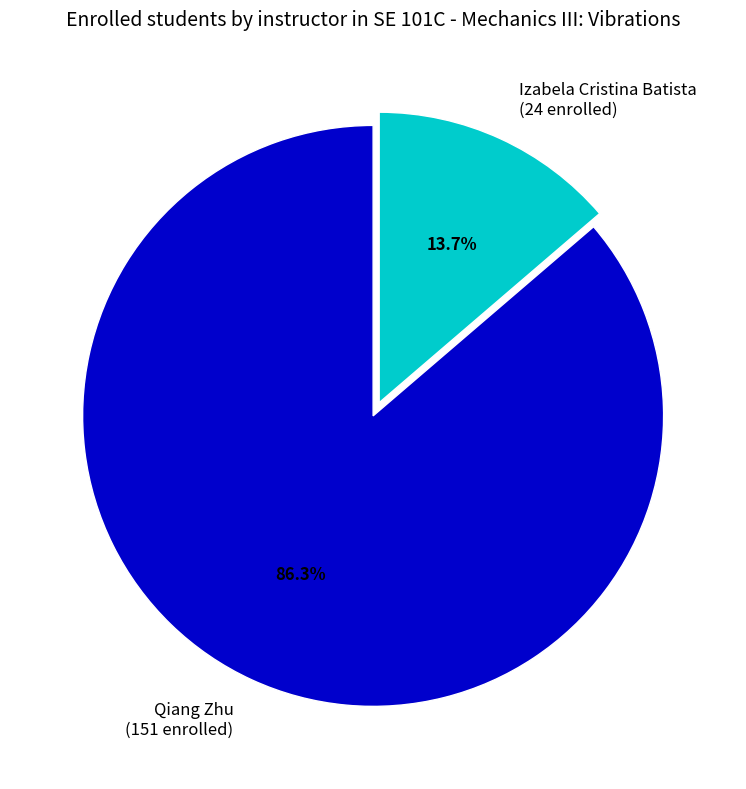

What is the ratio of the value at Qiang Zhu (151 enrolled) to the value at Izabela Cristina Batista (24 enrolled)?

6.3